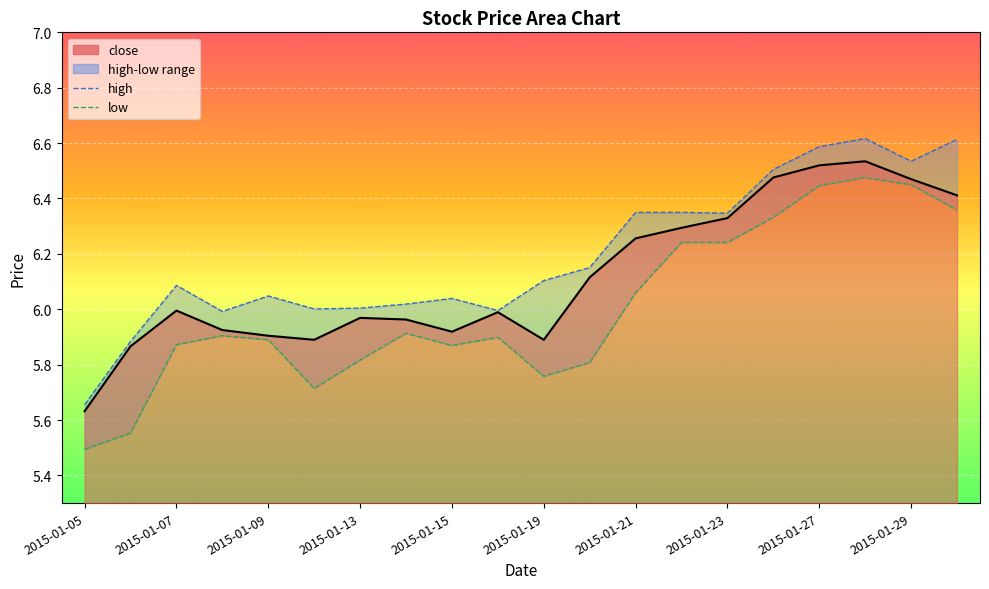

List the series in order of their peak value, highest first.

high, close, low